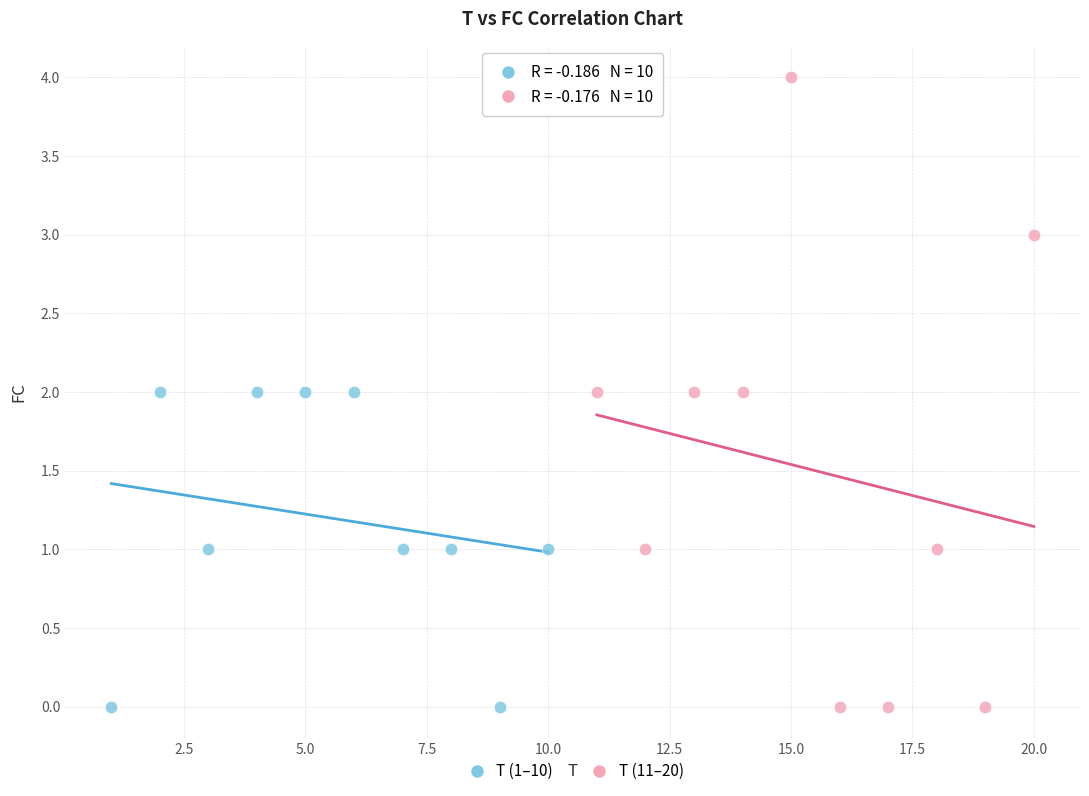

What are all the series names shown in the legend?

T (1–10), T (11–20)